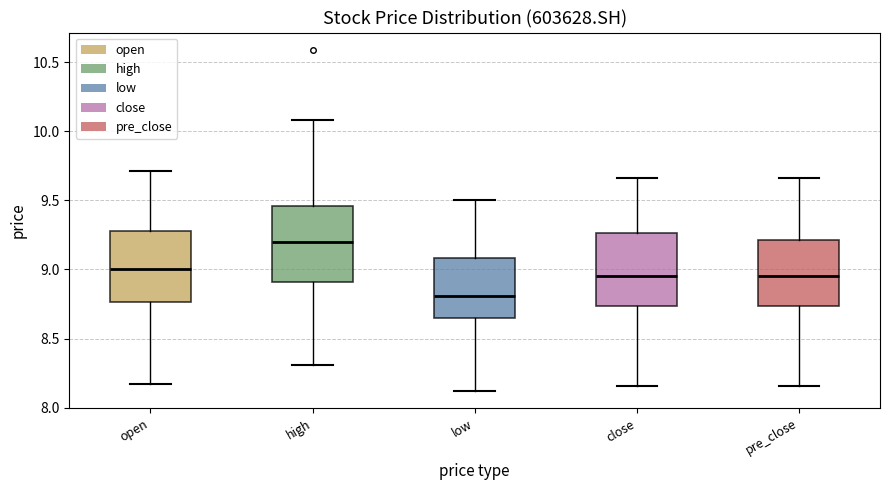

Where is the upper edge of the box for high on the y-axis? The values are not printed on the chart, so give them approximately, as read against the axis.

9.45